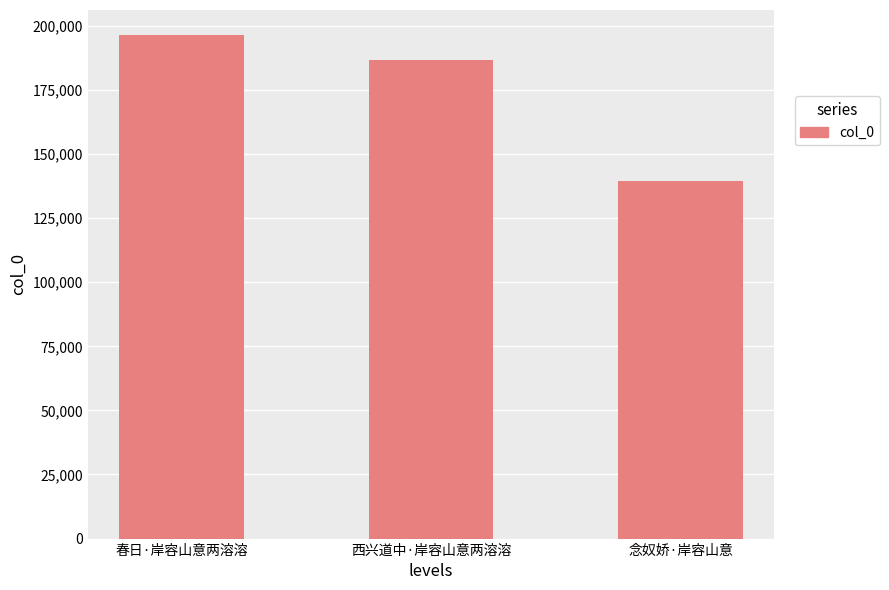

Approximately how many times larger is the value at 念奴娇·岸容山意 compared to 西兴道中·岸容山意两溶溶?

0.7